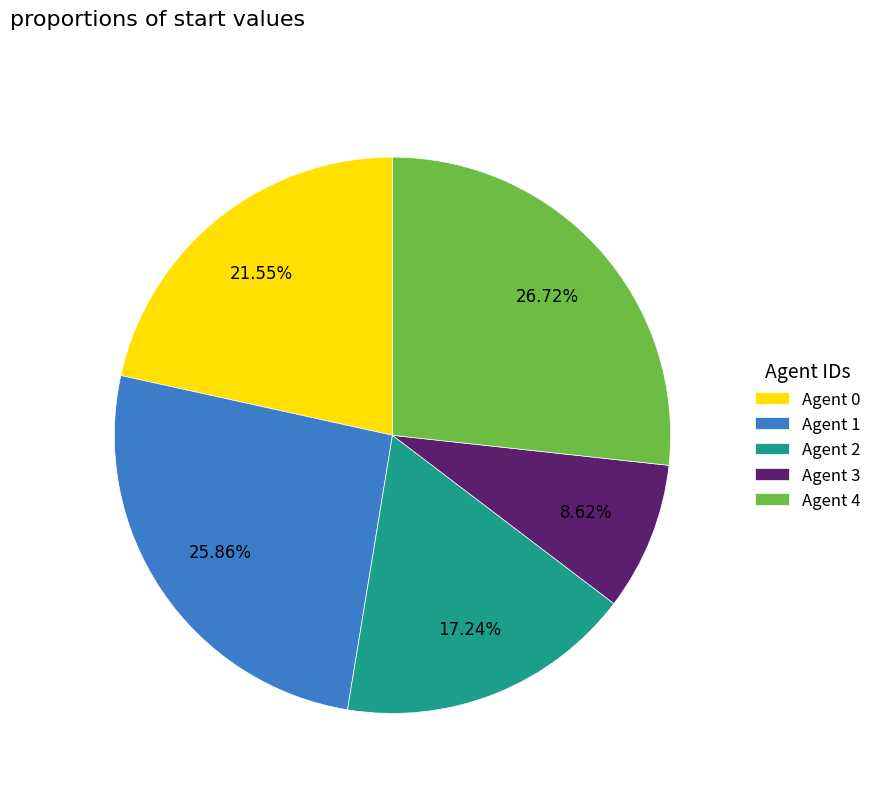

True or false: Agent 4 accounts for 27% of the total.

True